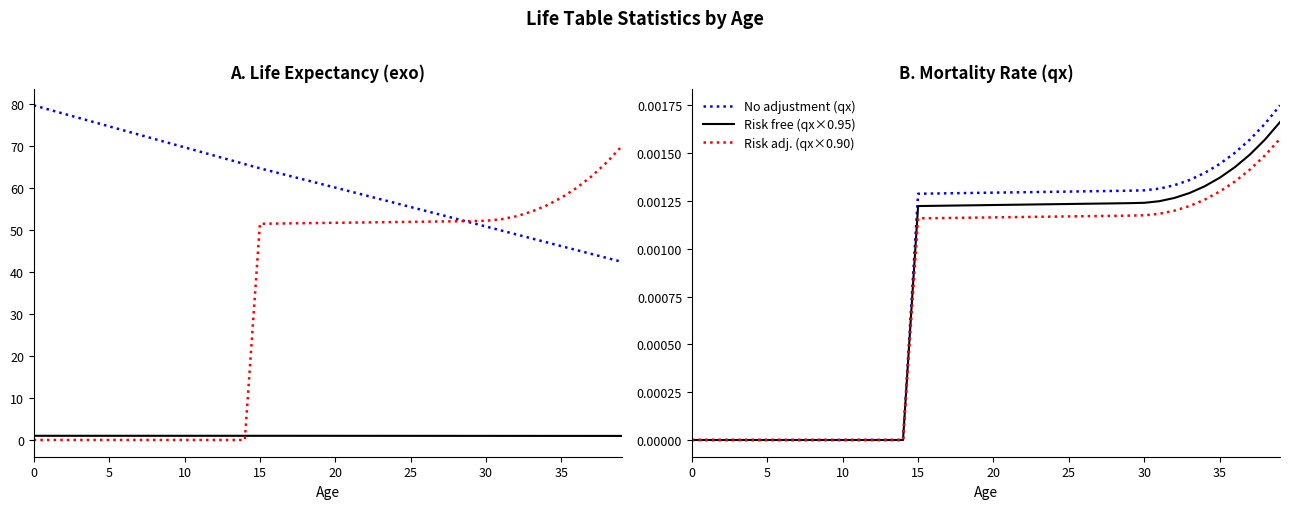

True or false: Life Expectancy (exo) has a value of 87.9 at 26.

False